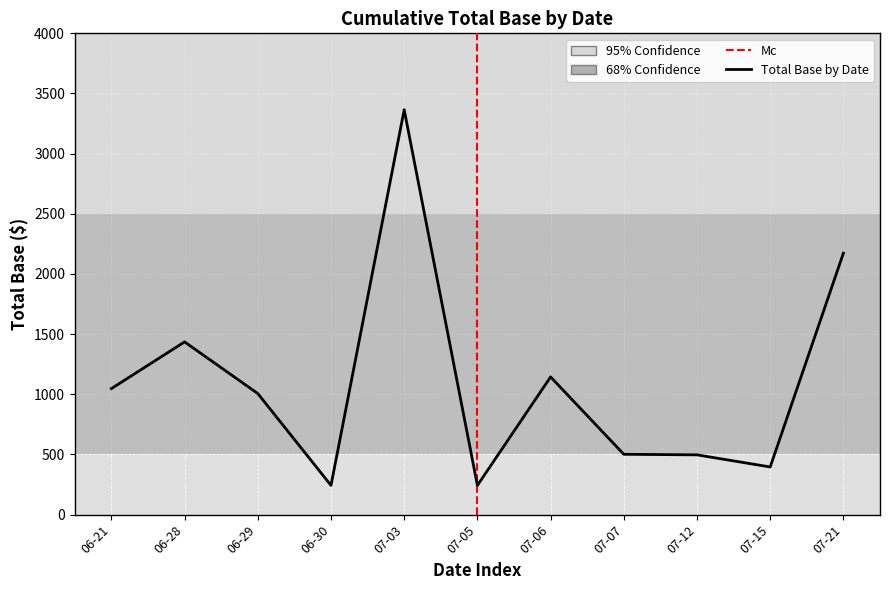

Between 06-29 and 07-05, which is larger?

06-29